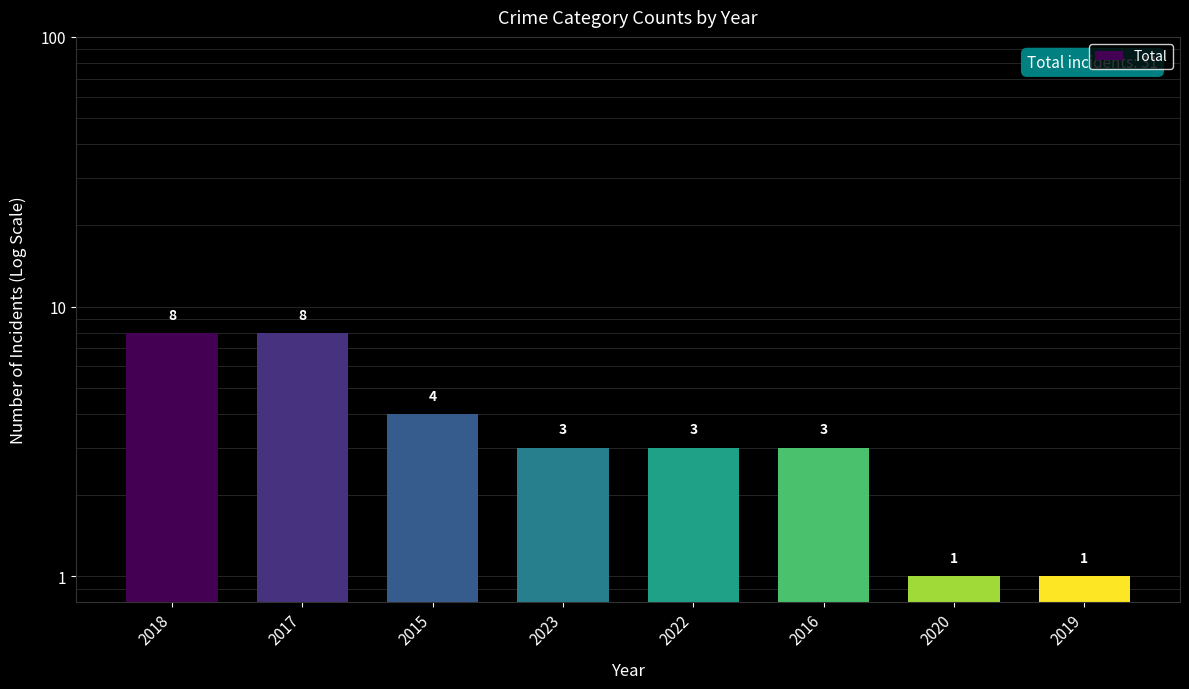

The chart shows a value of 4 at 2023. True or false?

False